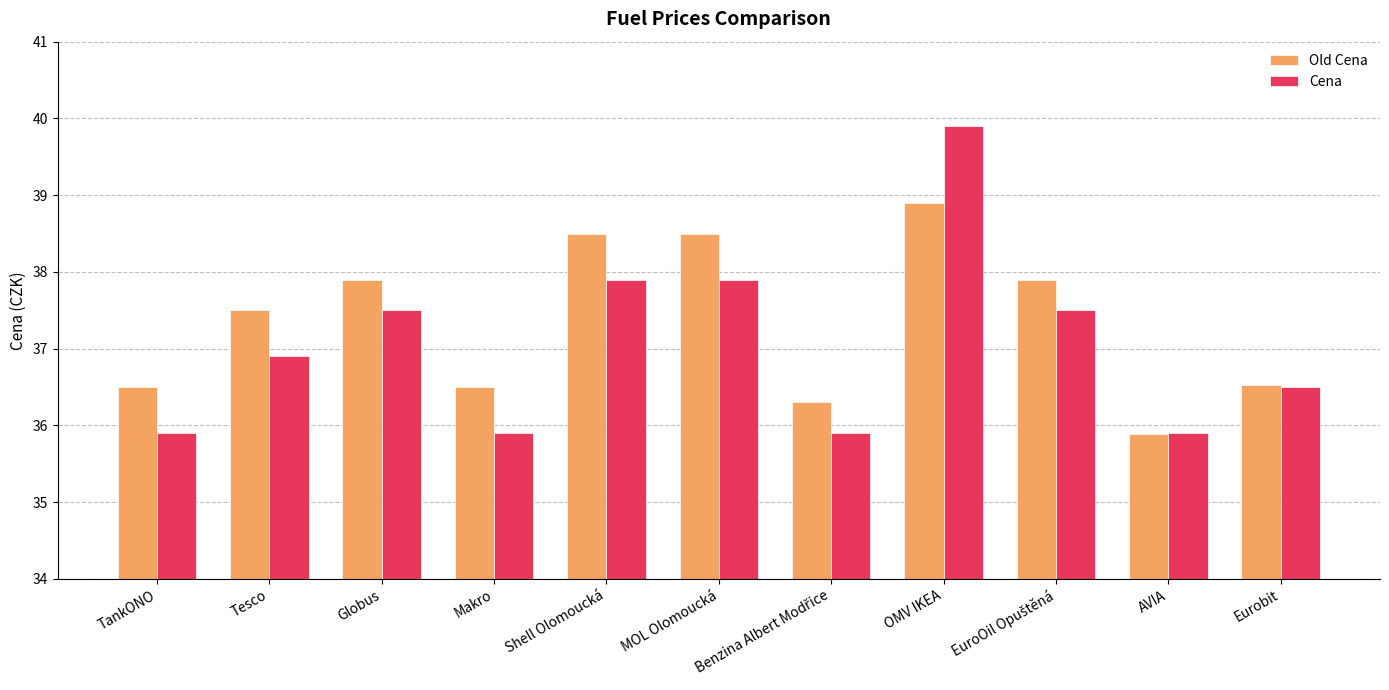

What is the difference between the second highest and second lowest values in the Cena series?

2.0